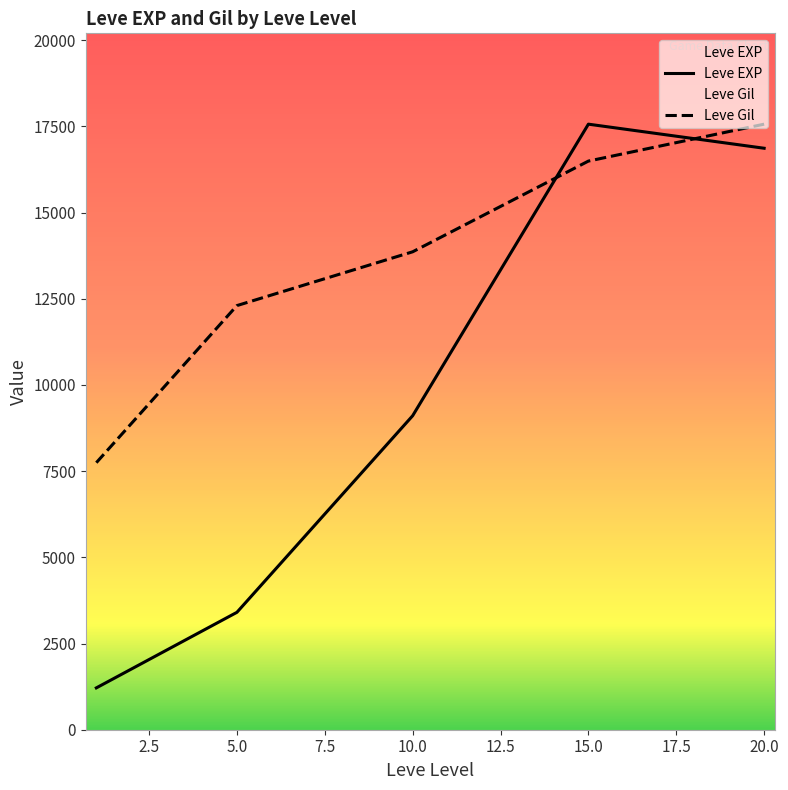

Which series has the largest range (max minus min)?

Leve EXP